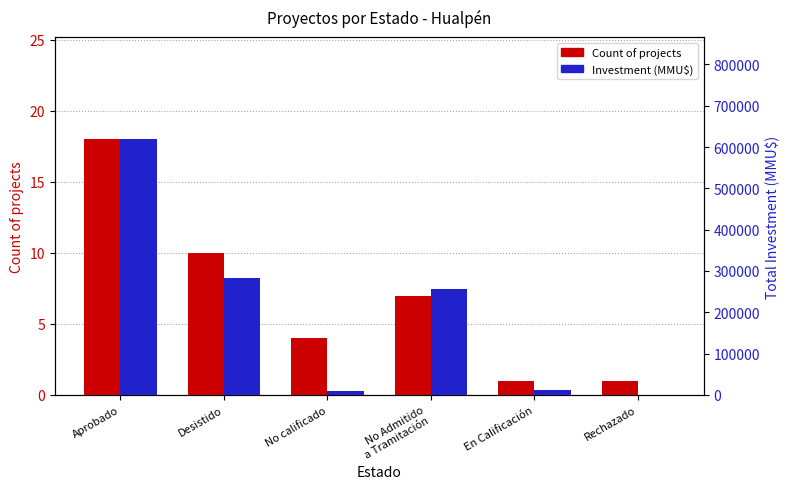

What is the lowest value of the Investment (MMU$) series?

500